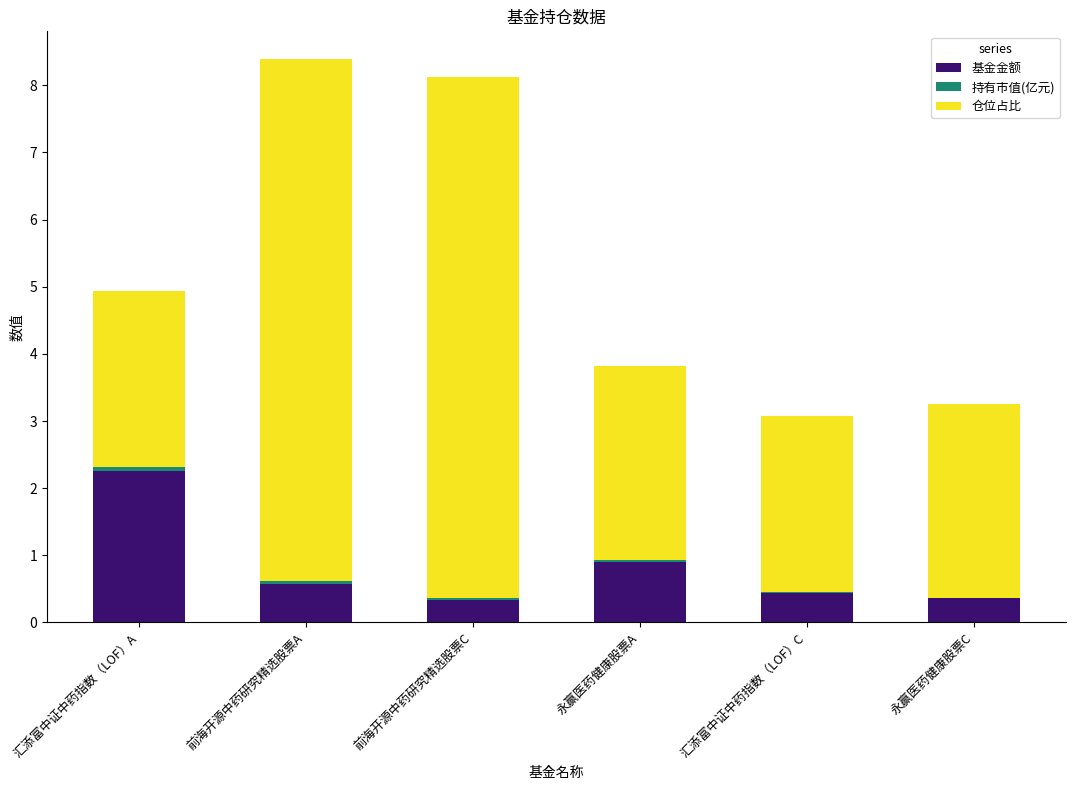

At which label does 基金金额 reach its peak?

汇添富中证中药指数（LOF）A